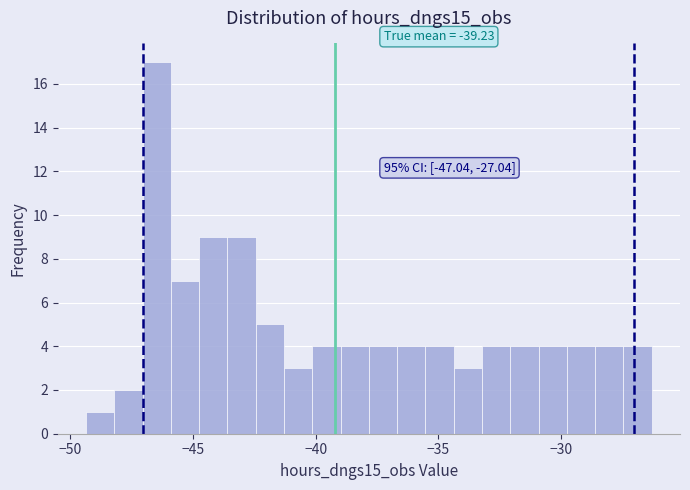

Around what value on the x-axis is the tallest bar? Give the approximate position of its centre, as read against the axis.

-46.5